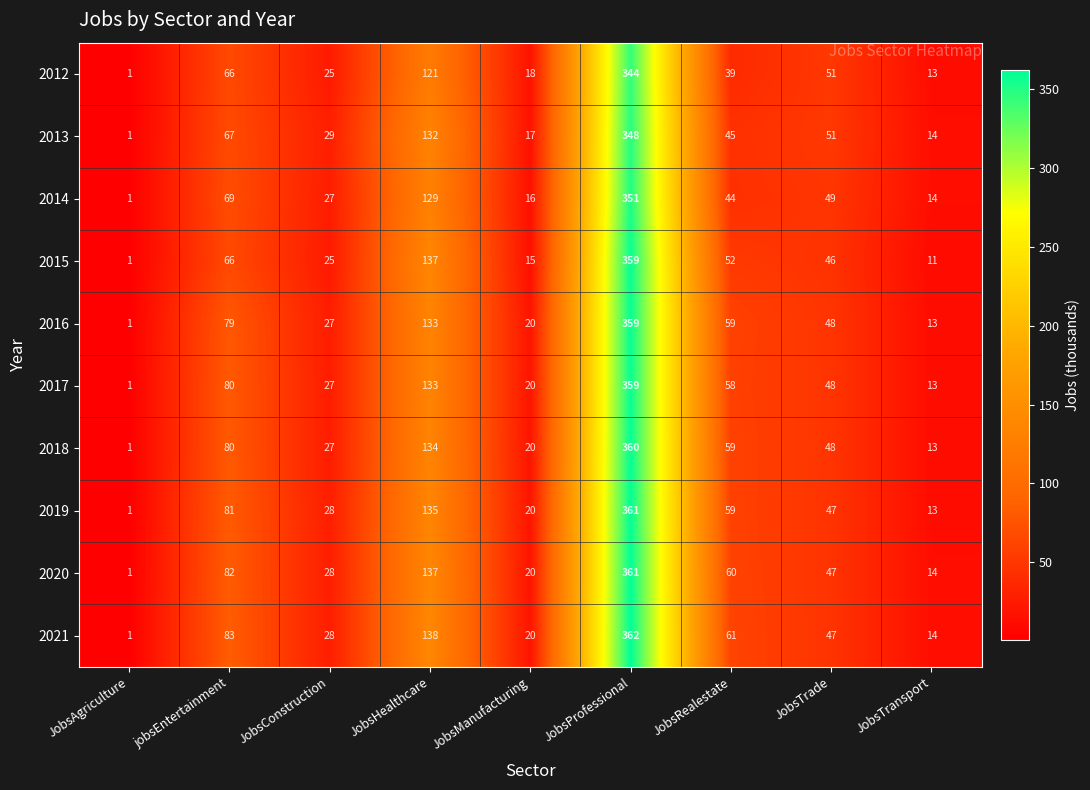

Between jobsEntertainment and JobsManufacturing, which series saw the biggest shift?

2021